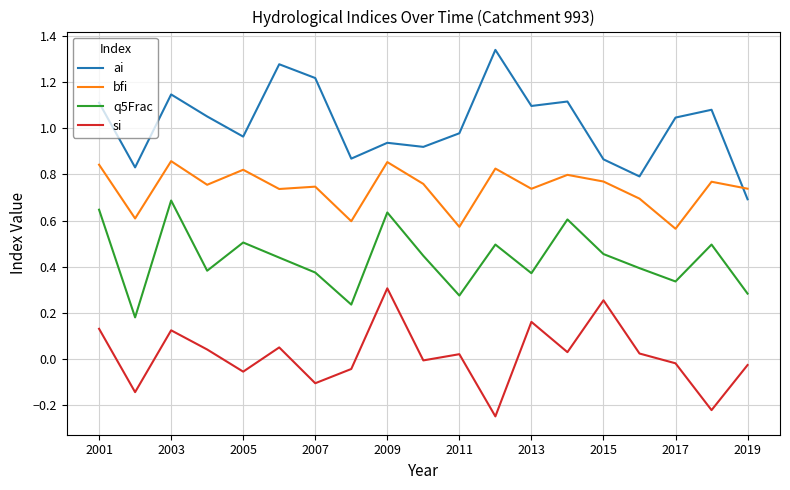

How many lines are shown in the chart?

4